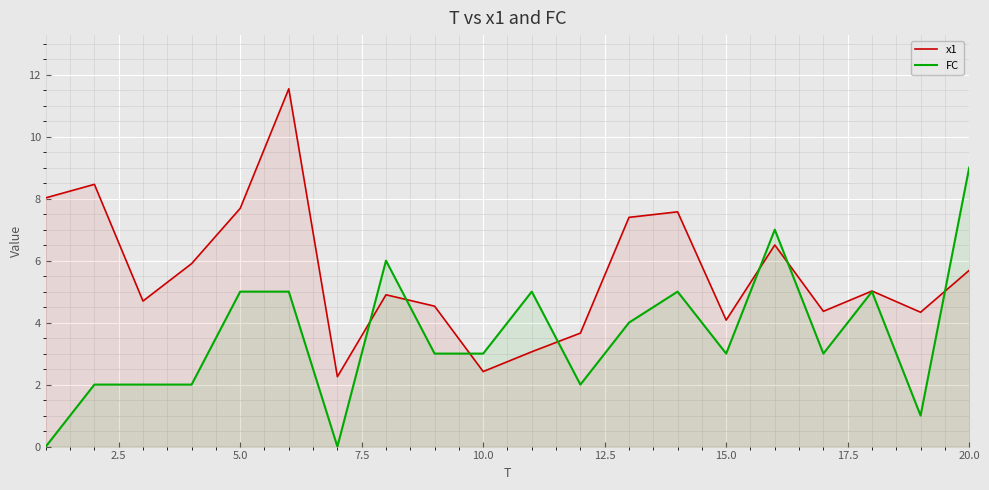

What is the difference between the maximum and second lowest values in the x1 series?

9.1